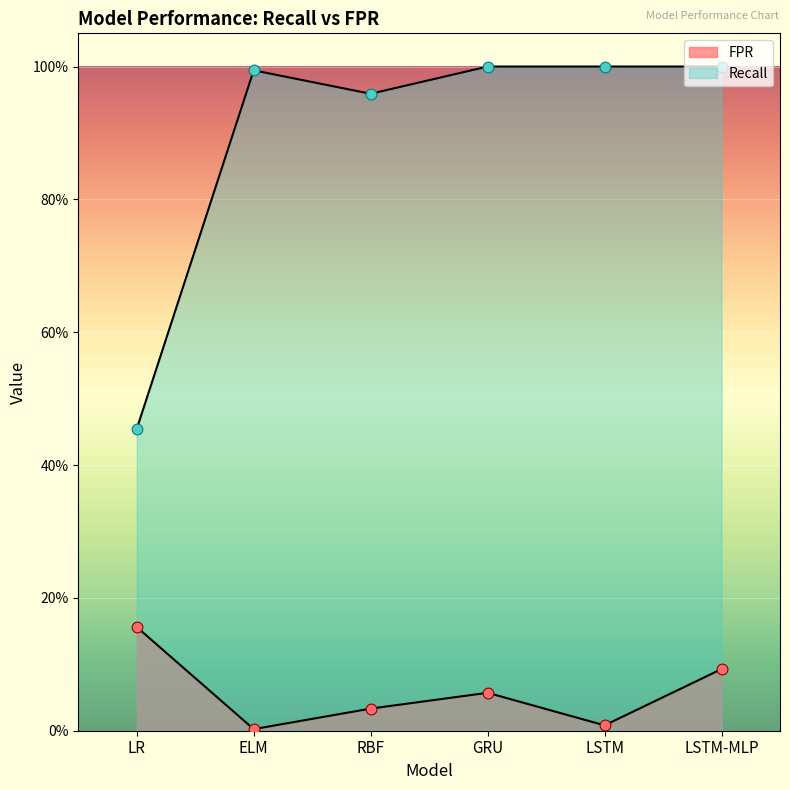

What is the total value across all series at LSTM?

1.0